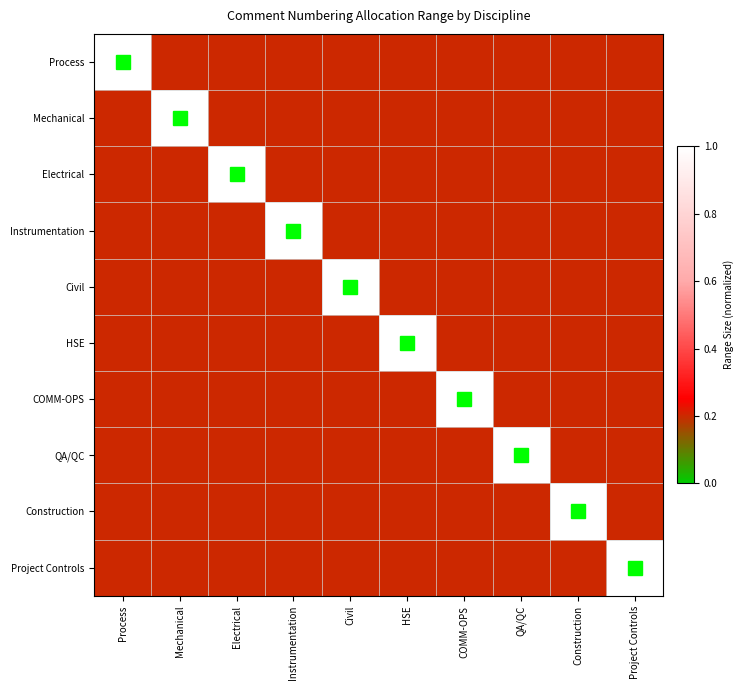

Reading left to right, list all the values displayed in this chart.

Process: Process=1.0	Mechanical=0.2	Electrical=0.2	Instrumentation=0.2	Civil=0.2	HSE=0.2	COMM-OPS=0.2	QA/QC=0.2	Construction=0.2	Project Controls=0.2
Mechanical: Process=0.2	Mechanical=1.0	Electrical=0.2	Instrumentation=0.2	Civil=0.2	HSE=0.2	COMM-OPS=0.2	QA/QC=0.2	Construction=0.2	Project Controls=0.2
Electrical: Process=0.2	Mechanical=0.2	Electrical=1.0	Instrumentation=0.2	Civil=0.2	HSE=0.2	COMM-OPS=0.2	QA/QC=0.2	Construction=0.2	Project Controls=0.2
Instrumentation: Process=0.2	Mechanical=0.2	Electrical=0.2	Instrumentation=1.0	Civil=0.2	HSE=0.2	COMM-OPS=0.2	QA/QC=0.2	Construction=0.2	Project Controls=0.2
Civil: Process=0.2	Mechanical=0.2	Electrical=0.2	Instrumentation=0.2	Civil=1.0	HSE=0.2	COMM-OPS=0.2	QA/QC=0.2	Construction=0.2	Project Controls=0.2
HSE: Process=0.2	Mechanical=0.2	Electrical=0.2	Instrumentation=0.2	Civil=0.2	HSE=1.0	COMM-OPS=0.2	QA/QC=0.2	Construction=0.2	Project Controls=0.2
COMM-OPS: Process=0.2	Mechanical=0.2	Electrical=0.2	Instrumentation=0.2	Civil=0.2	HSE=0.2	COMM-OPS=1.0	QA/QC=0.2	Construction=0.2	Project Controls=0.2
QA/QC: Process=0.2	Mechanical=0.2	Electrical=0.2	Instrumentation=0.2	Civil=0.2	HSE=0.2	COMM-OPS=0.2	QA/QC=1.0	Construction=0.2	Project Controls=0.2
Construction: Process=0.2	Mechanical=0.2	Electrical=0.2	Instrumentation=0.2	Civil=0.2	HSE=0.2	COMM-OPS=0.2	QA/QC=0.2	Construction=1.0	Project Controls=0.2
Project Controls: Process=0.2	Mechanical=0.2	Electrical=0.2	Instrumentation=0.2	Civil=0.2	HSE=0.2	COMM-OPS=0.2	QA/QC=0.2	Construction=0.2	Project Controls=1.0